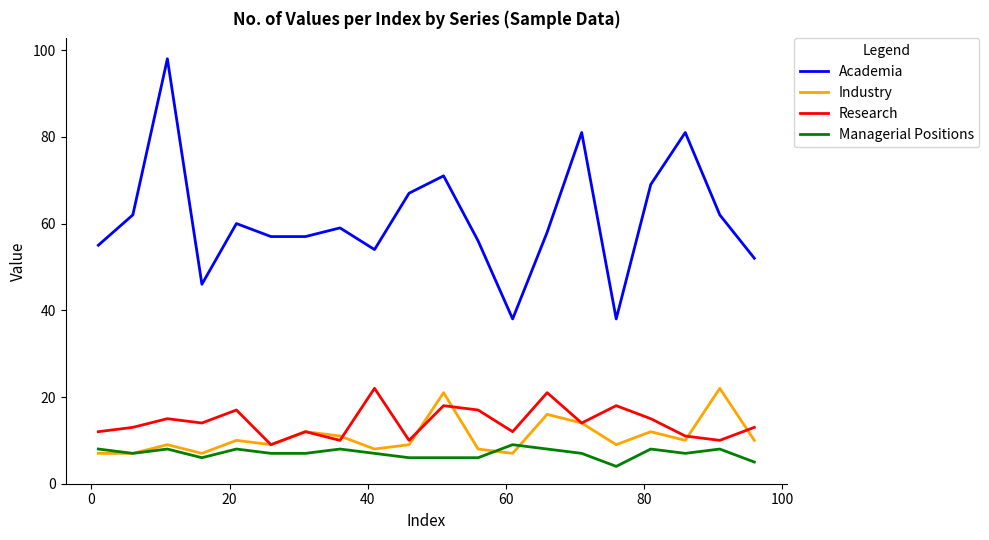

Which series has the widest spread of values?

Academia